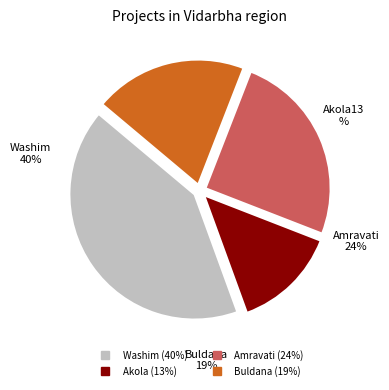

Does Twi account for over 50% of the chart?

No